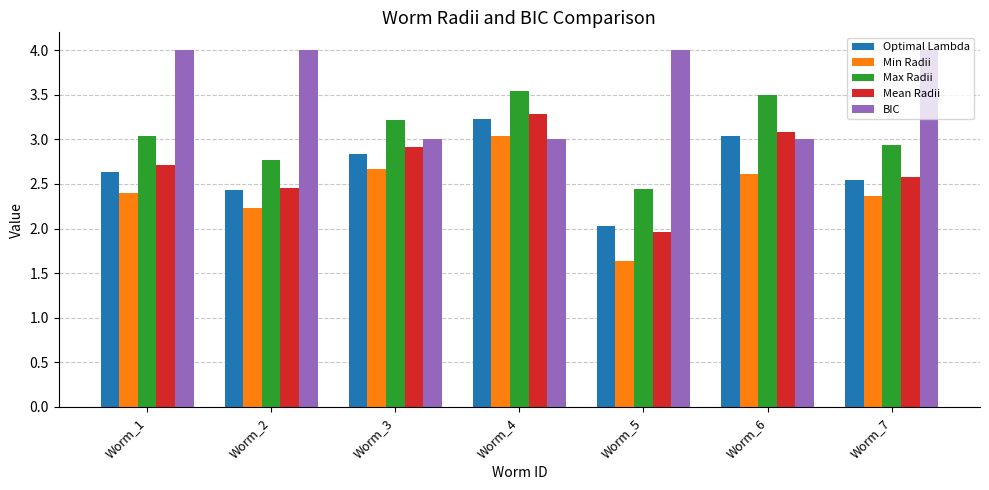

At how many categories does at least one series exceed 3?

7